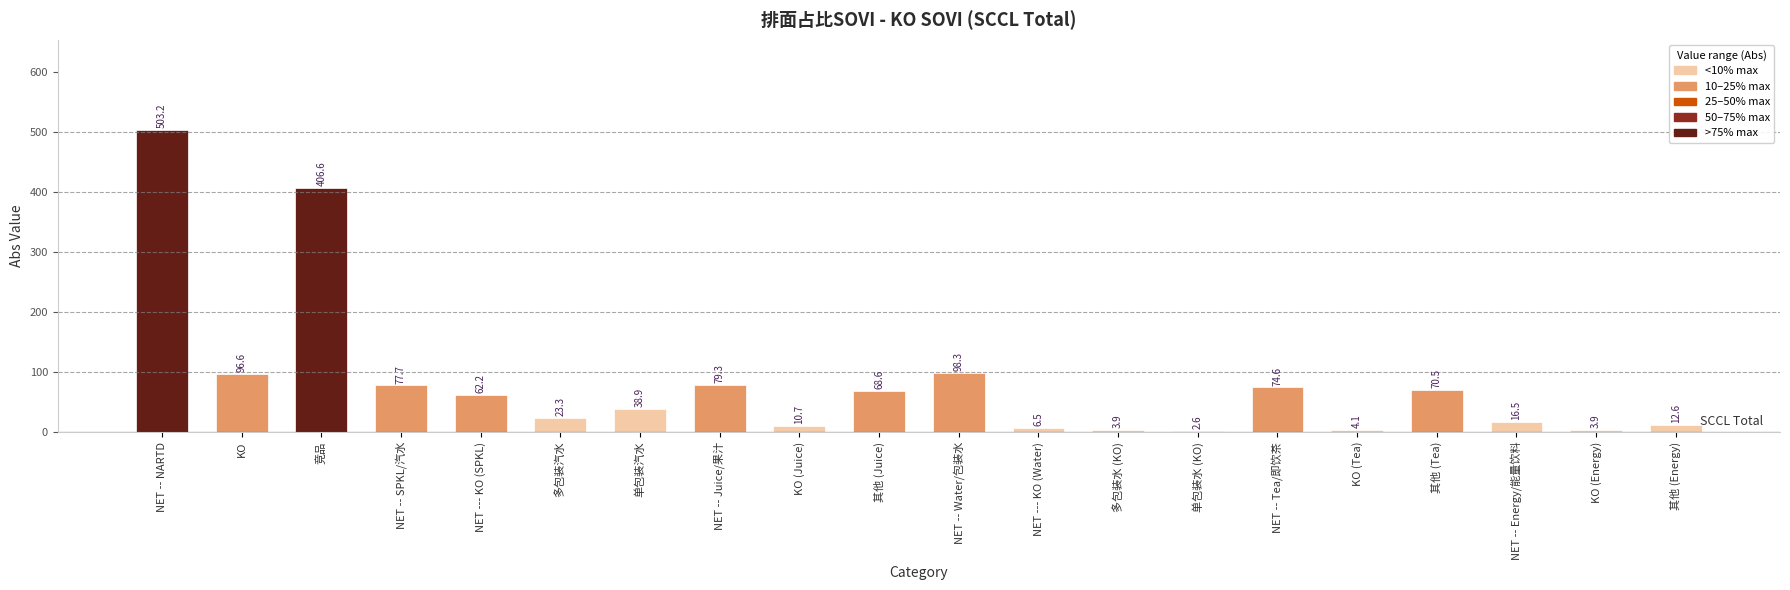

Reading left to right, transcribe all the data shown in this chart.

NET -- NARTD=503.2	KO=96.6	竞品=406.6	NET -- SPKL/汽水=77.7	NET --- KO (SPKL)=62.2	多包装汽水=23.3	单包装汽水=38.9	NET -- Juice/果汁=79.3	KO (Juice)=10.7	其他 (Juice)=68.6	NET -- Water/包装水=98.3	NET --- KO (Water)=6.5	多包装水 (KO)=3.9	单包装水 (KO)=2.6	NET -- Tea/即饮茶=74.6	KO (Tea)=4.1	其他 (Tea)=70.5	NET -- Energy/能量饮料=16.5	KO (Energy)=3.9	其他 (Energy)=12.6